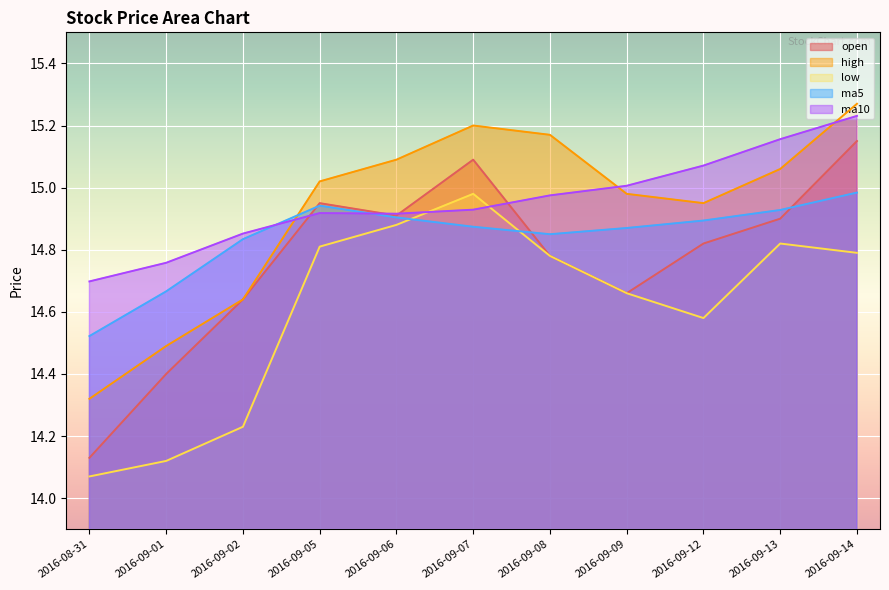

Reading right to left, transcribe all the data shown in this chart.

open: 15.2	14.9	14.8	14.7	14.8	15.1	14.9	14.9	14.6	14.4	14.1
high: 15.3	15.1	14.9	15.0	15.2	15.2	15.1	15.0	14.6	14.5	14.3
low: 14.8	14.8	14.6	14.7	14.8	15.0	14.9	14.8	14.2	14.1	14.1
ma5: 15.0	14.9	14.9	14.9	14.8	14.9	14.9	14.9	14.8	14.7	14.5
ma10: 15.2	15.2	15.1	15.0	15.0	14.9	14.9	14.9	14.9	14.8	14.7